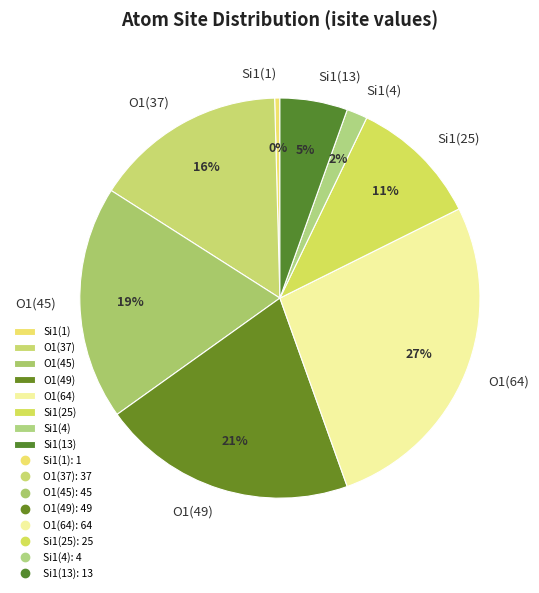

What is the smallest slice in the pie chart?

Si1(1)